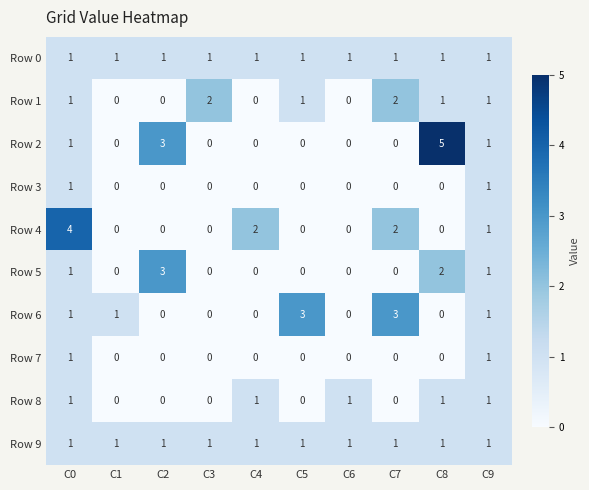

How many series are shown in this chart?

10